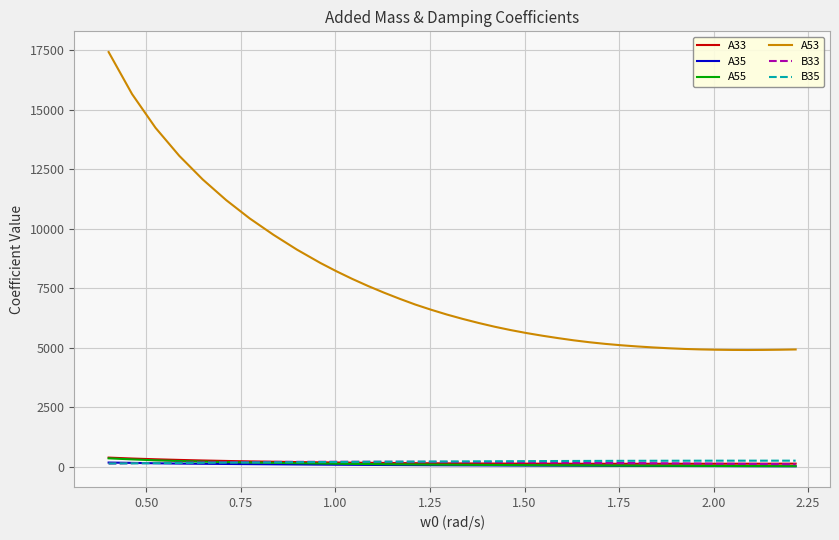

Which series has the widest spread of values?

A53